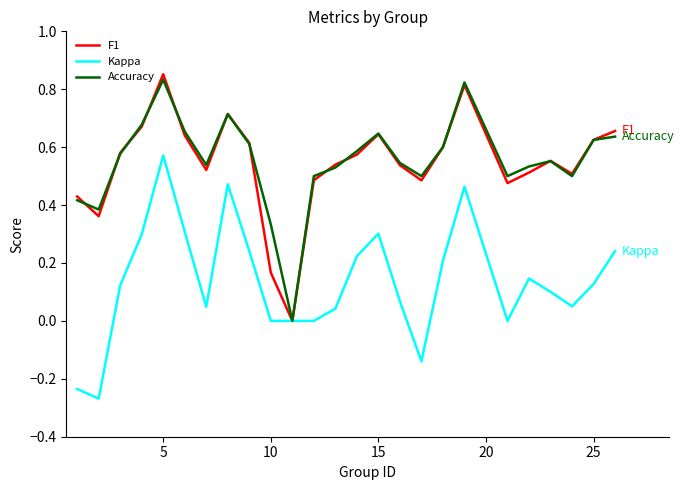

True or false: Accuracy has more than 2 interior local peaks.

True